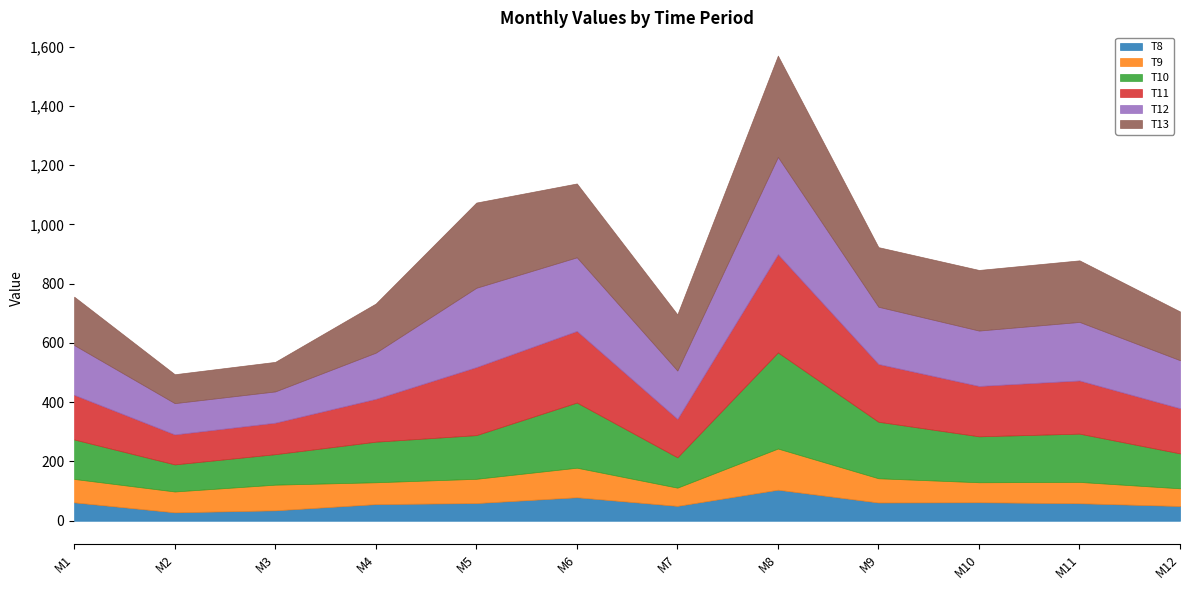

Reading left to right, list all the values displayed in this chart.

T8: 62.2	28.5	35.3	56.2	59.8	79.4	50.3	104.8	61.7	62.5	59.2	49.9
T9: 78.9	70.3	86.5	73.7	81.8	99.7	61.5	138.9	81.7	67.4	71.9	59.7
T10: 133.2	91.4	102.9	136.9	147.4	219.9	102.4	324.4	190.8	155.0	162.9	117.8
T11: 150.6	101.2	106.4	144.6	229.6	241.6	129.8	331.4	195.0	170.0	179.4	152.4
T12: 168.0	105.5	105.4	155.8	267.6	248.5	163.0	328.2	193.0	186.9	197.5	162.1
T13: 163.2	97.6	99.8	165.8	287.6	249.2	189.5	342.0	201.2	204.5	207.8	164.5